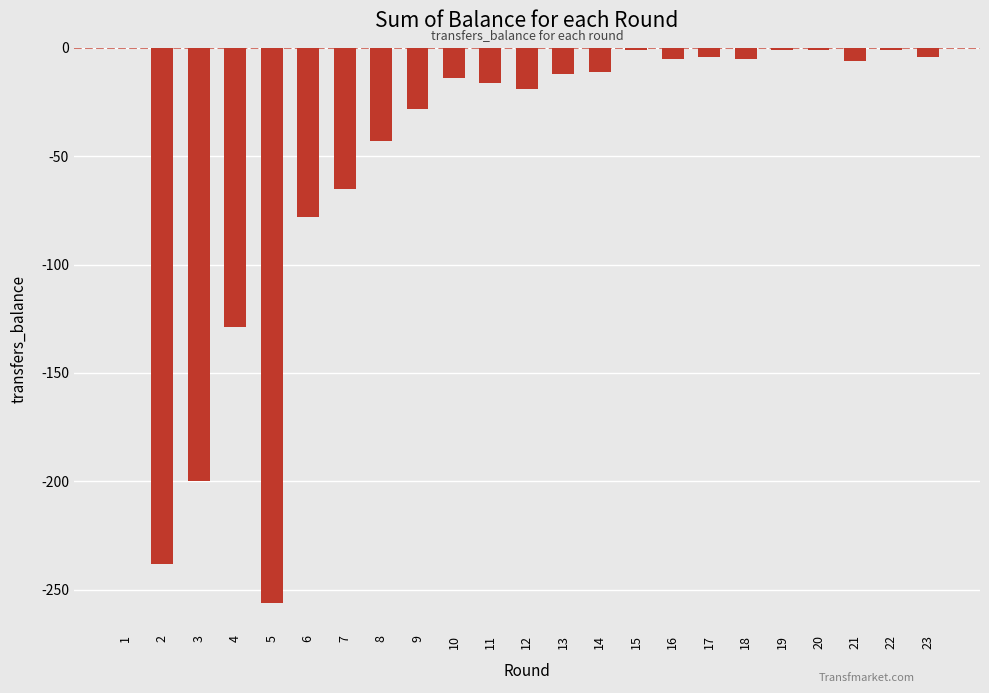

True or false: the data shows -78 at 6.

True